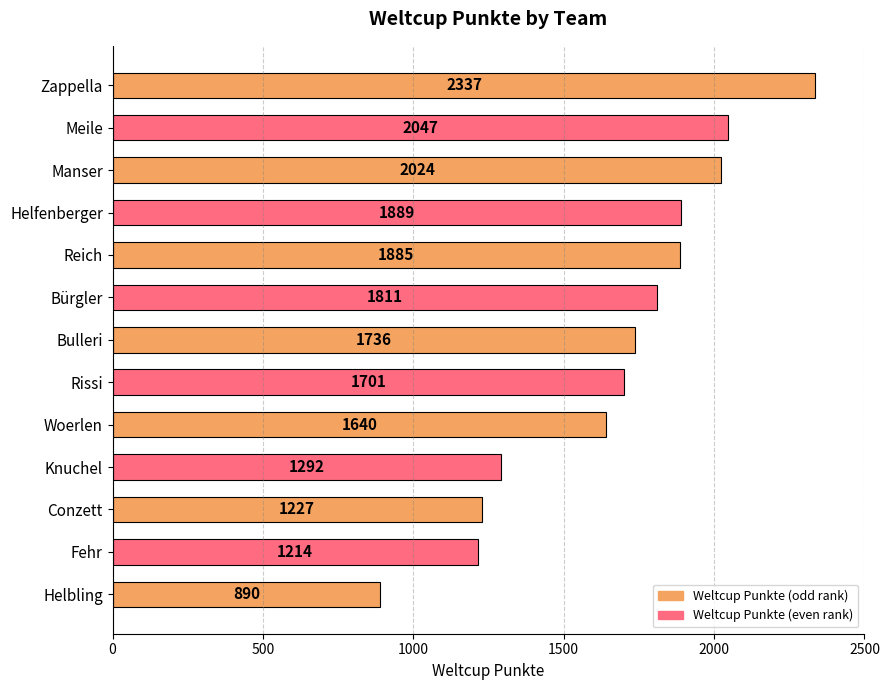

Reading top to bottom, what are all the values shown in this chart?

Zappella=2337	Meile=2047	Manser=2024	Helfenberger=1889	Reich=1885	Bürgler=1811	Bulleri=1736	Rissi=1701	Woerlen=1640	Knuchel=1292	Conzett=1227	Fehr=1214	Helbling=890